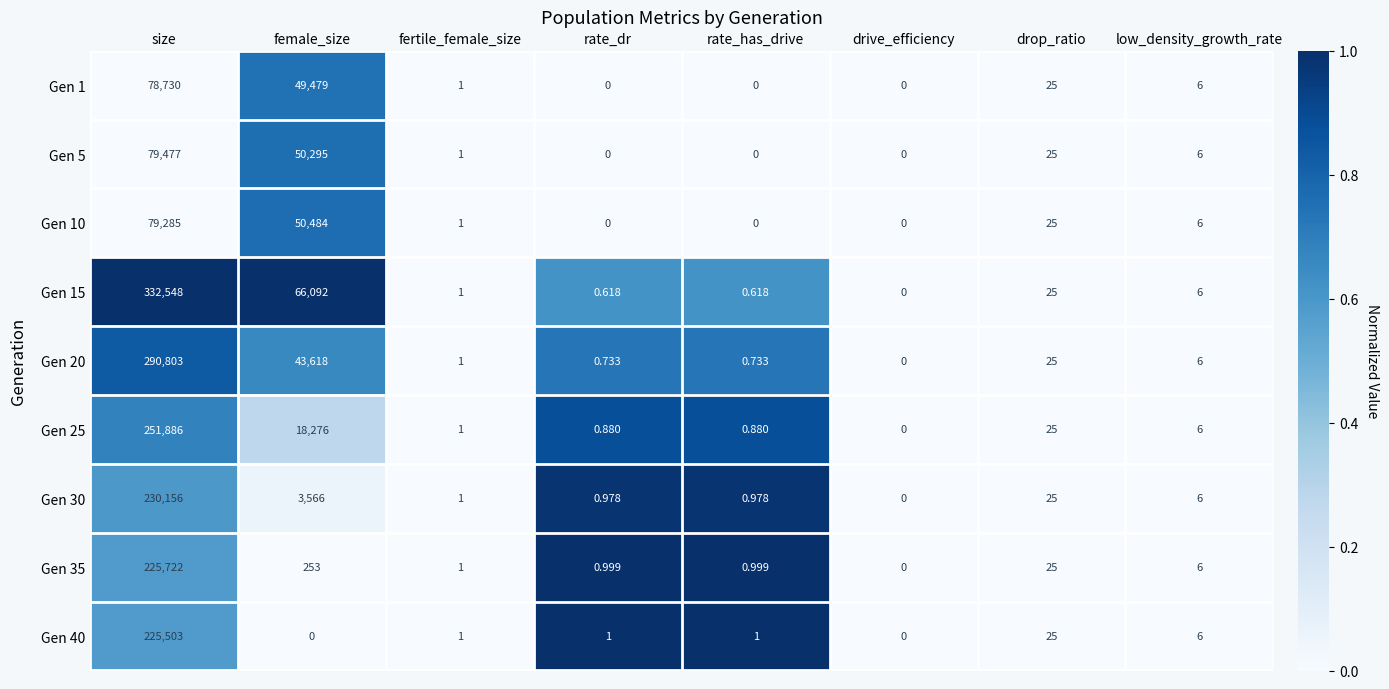

At which label is Gen 10 closest to 39642?

female_size